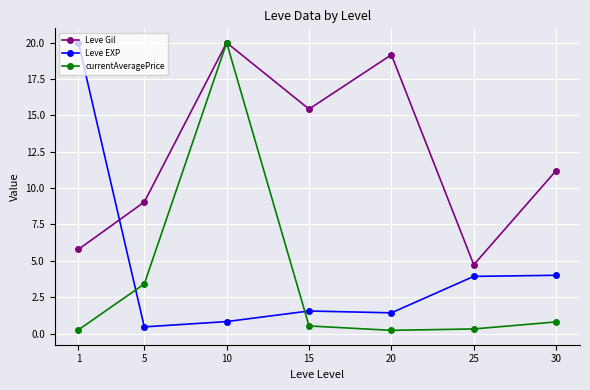

What is the highest value of the Leve Gil series?

20.0